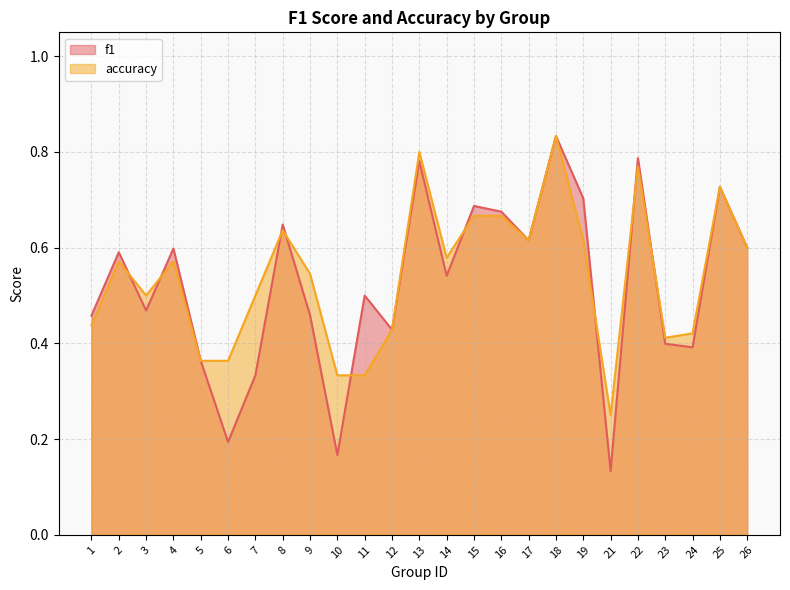

What is the lowest value of the f1 series?

0.1